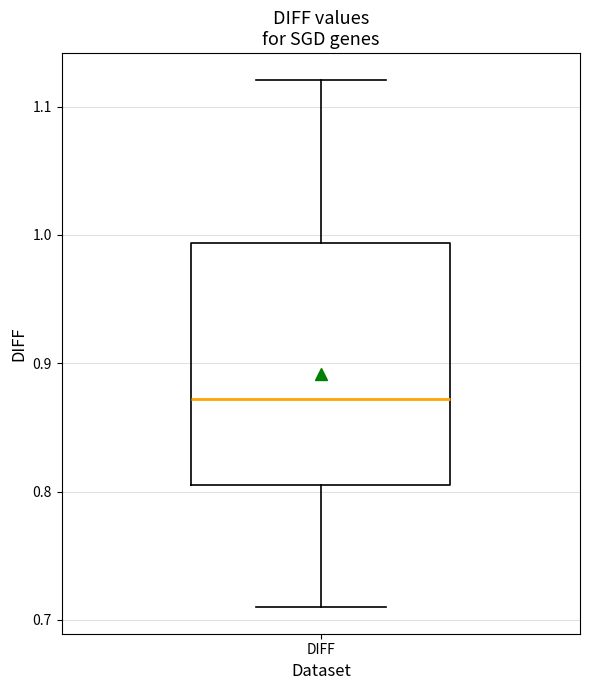

Transcribe this box plot: give where the median line is, the range the box spans, and where the two whiskers end, as read against the y-axis. The values are not printed on the chart, so give them approximately, as read against the axis.

median 0.87, box 0.80 to 0.99, whiskers 0.71 to 1.12